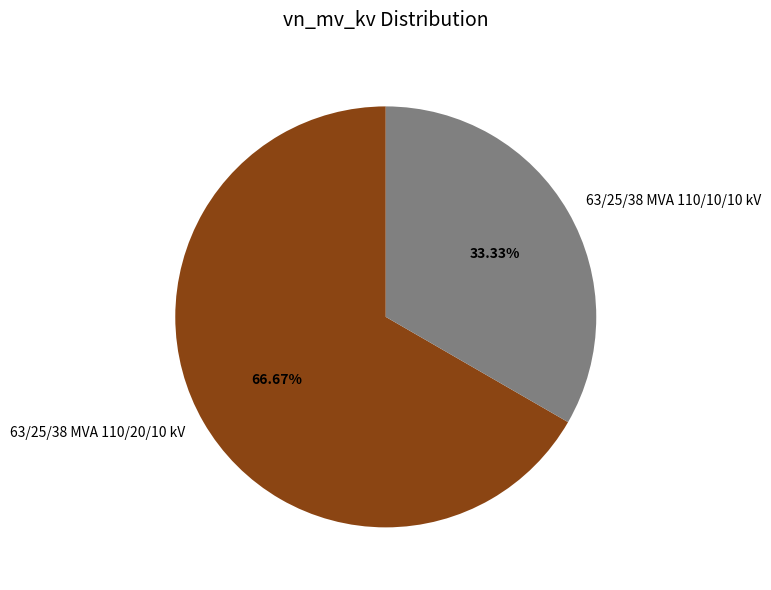

Approximately how many times larger is the value at 63/25/38 MVA 110/10/10 kV compared to 63/25/38 MVA 110/20/10 kV?

0.5